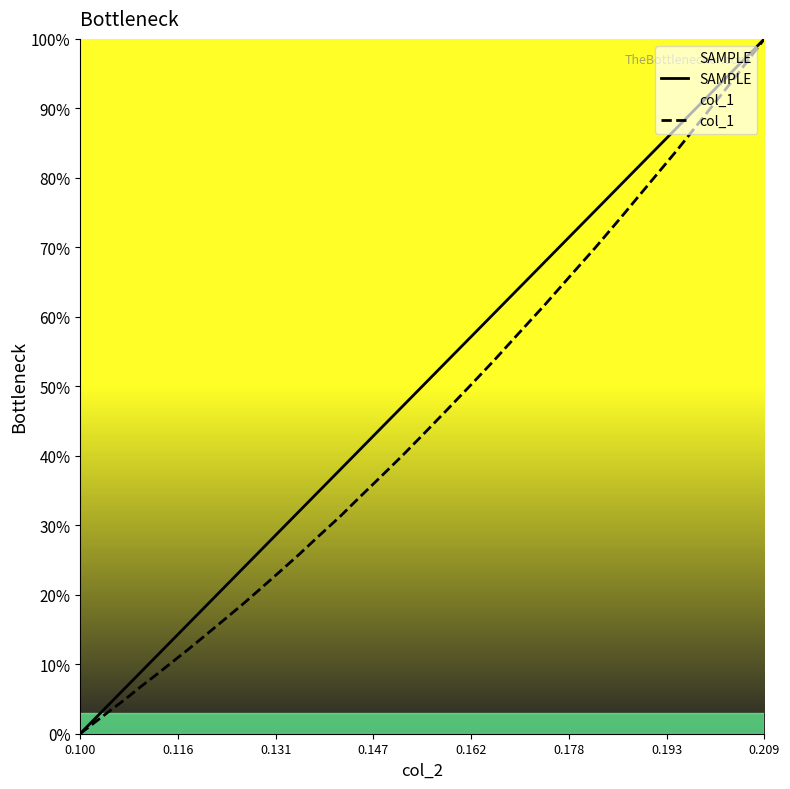

True or false: col_1 and SAMPLE intersect in this chart.

False